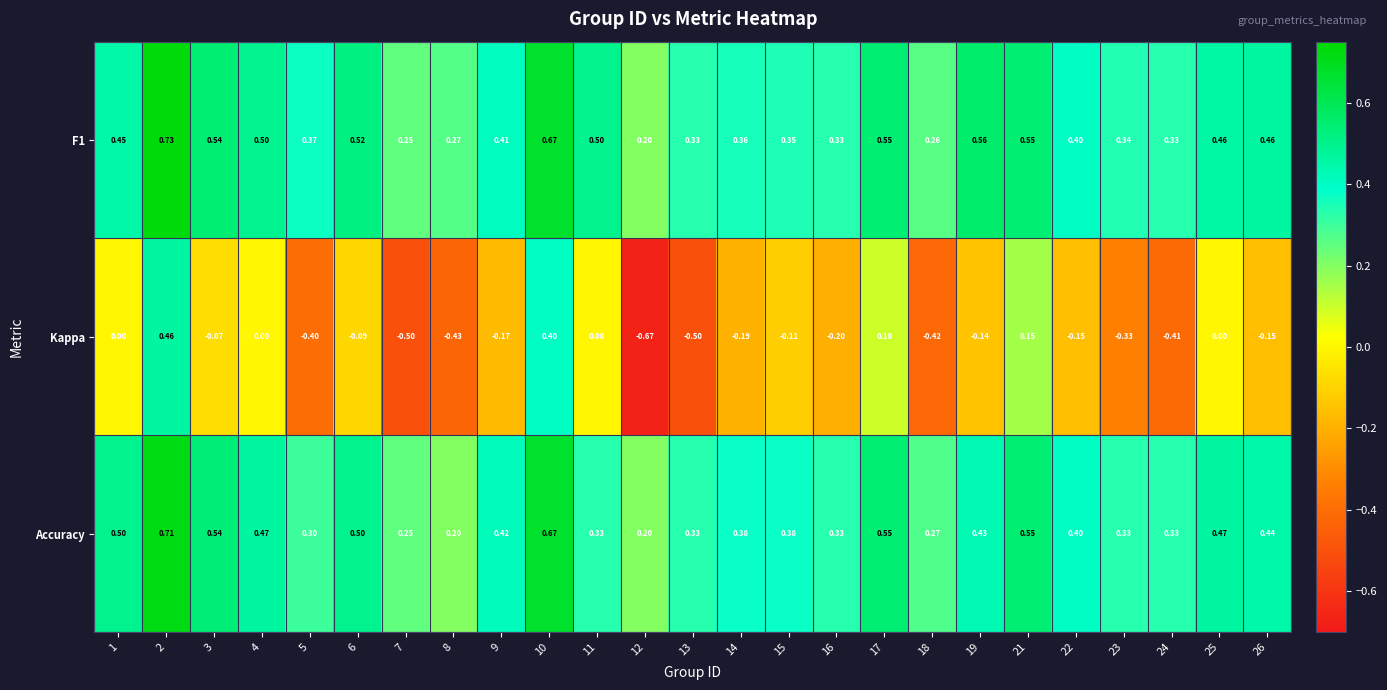

Is the value of Kappa at 25 greater than the value of F1 at 25?

No